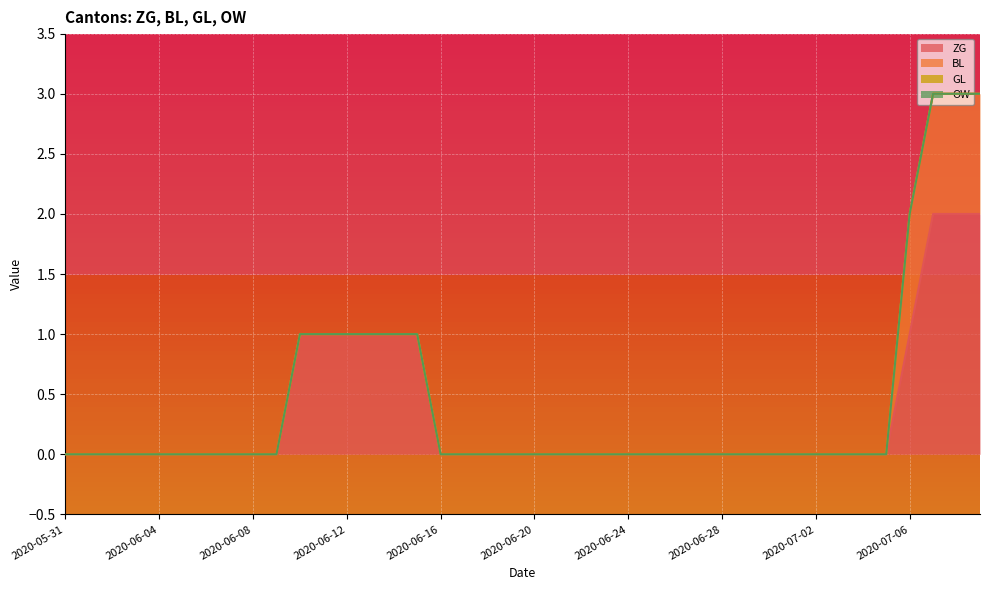

True or false: OW and GL intersect in this chart.

False